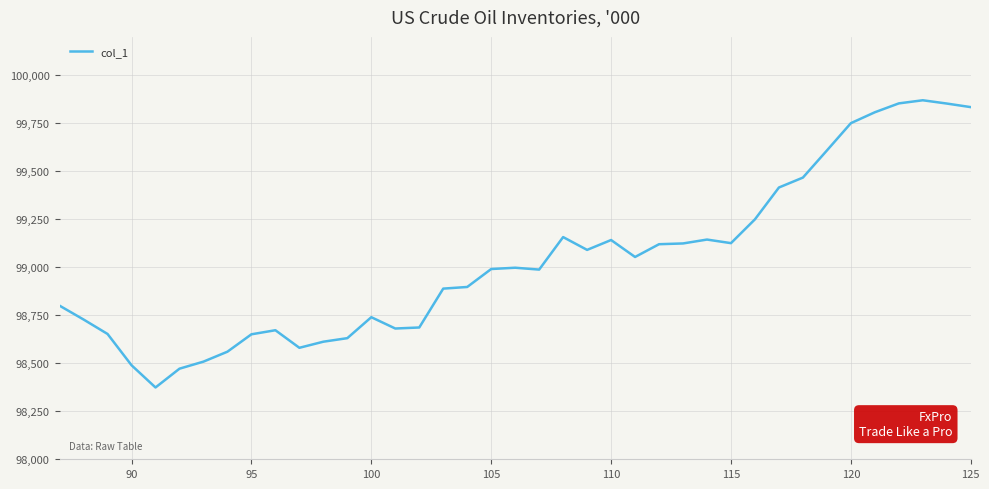

What is the greatest value displayed?

99869.9